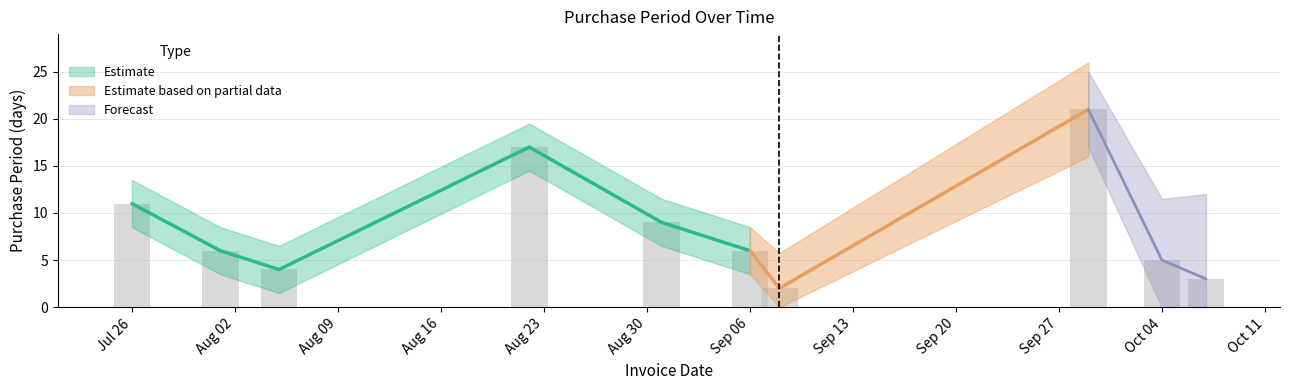

Between 2016-08-31 and 2016-10-04, which is larger?

2016-08-31